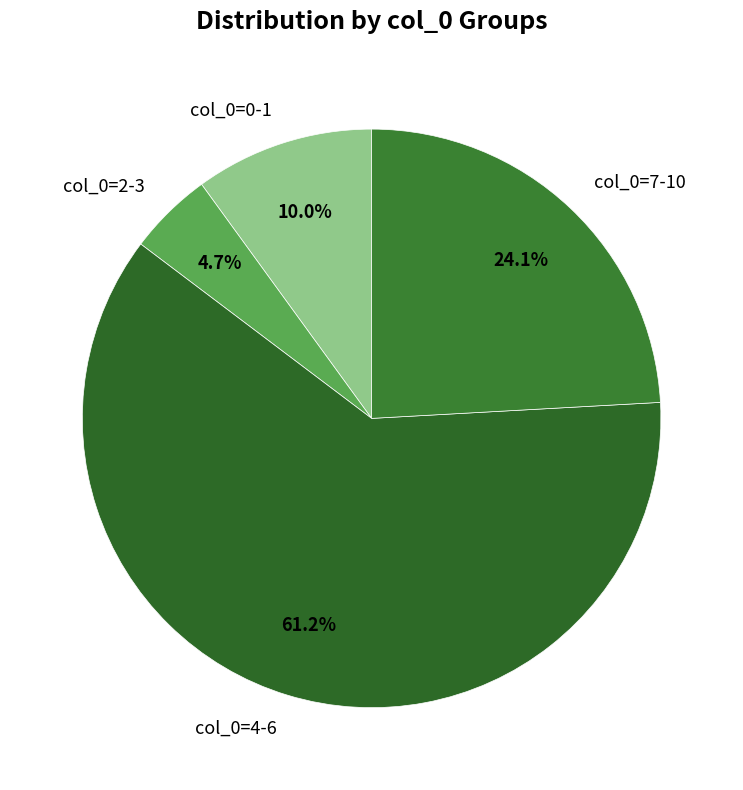

Which slice is the smallest?

col_0=2-3